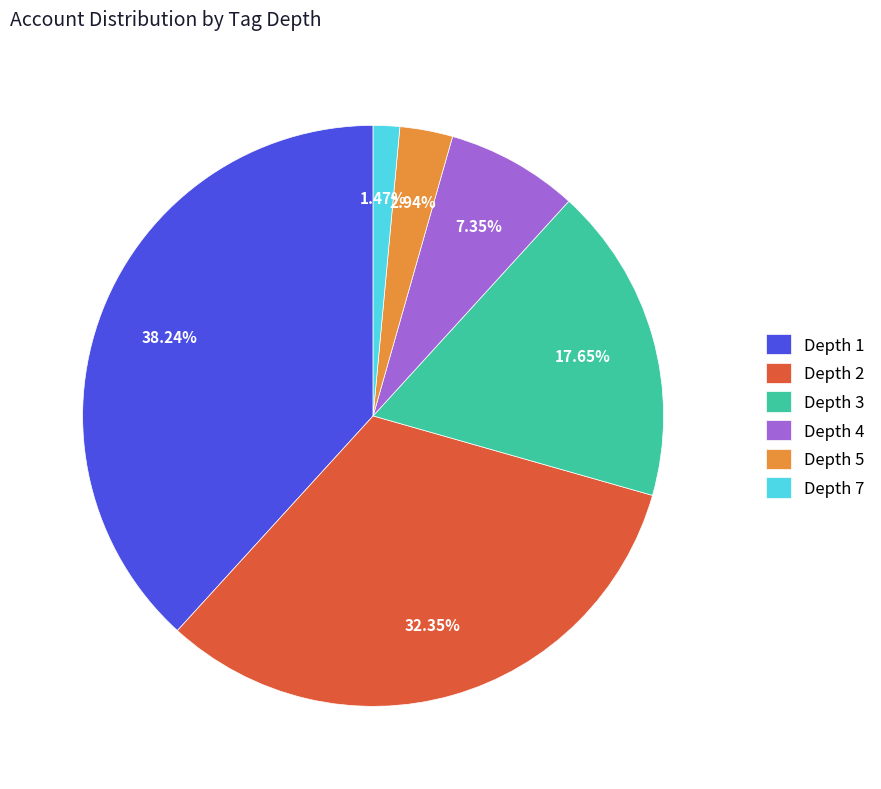

Rank the categories by value from highest to lowest.

Depth 1, Depth 2, Depth 3, Depth 4, Depth 5, Depth 7